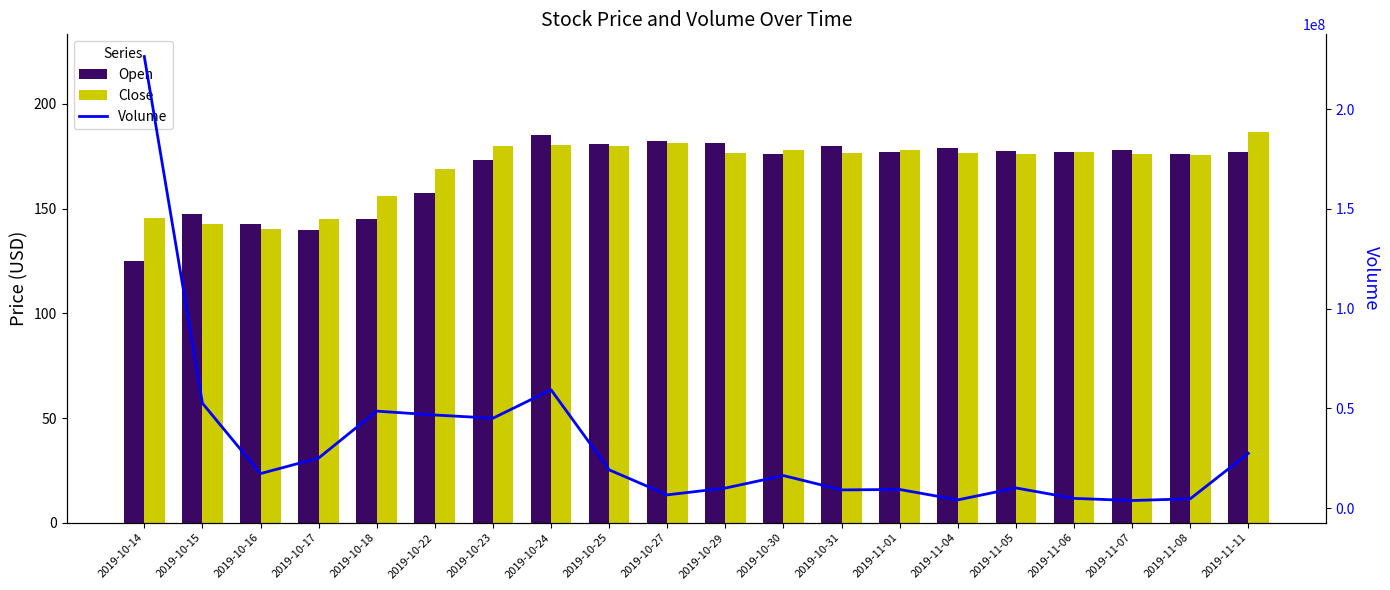

Reading left to right, what are all the values shown in this chart?

Open: 125.2	147.2	142.8	140.0	145.0	157.4	173.2	185.0	181.0	182.2	181.4	176.2	180.0	177.0	179.0	177.3	177.0	177.8	175.9	177.2
Close: 145.6	142.6	140.1	144.9	155.8	168.9	180.1	180.4	179.8	181.5	176.6	178.1	176.3	178.1	176.7	176.3	176.9	176.3	175.4	186.6
Volume: 226353035.0	52650205.0	17381530.0	25164650.0	48666150.0	46733940.0	45116345.0	59356565.0	19247675.0	6711285.0	10118740.0	16381015.0	9198590.0	9411150.0	4195835.0	10190335.0	4950450.0	3875510.0	4743845.0	27509375.0